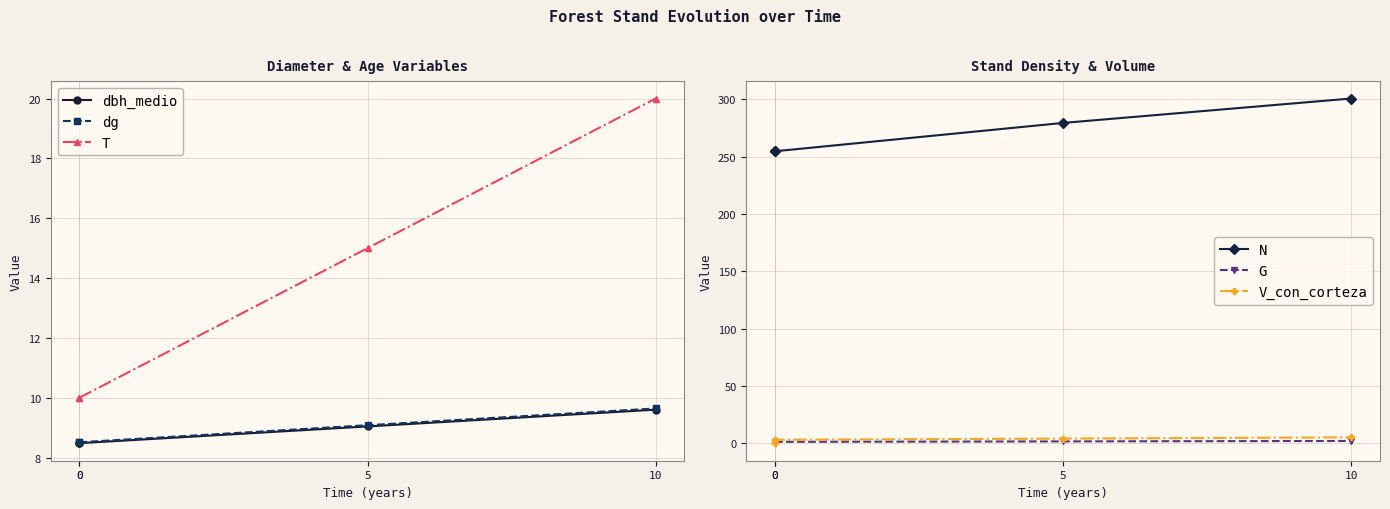

What is the value of the N point at the 1st from the left?

254.7